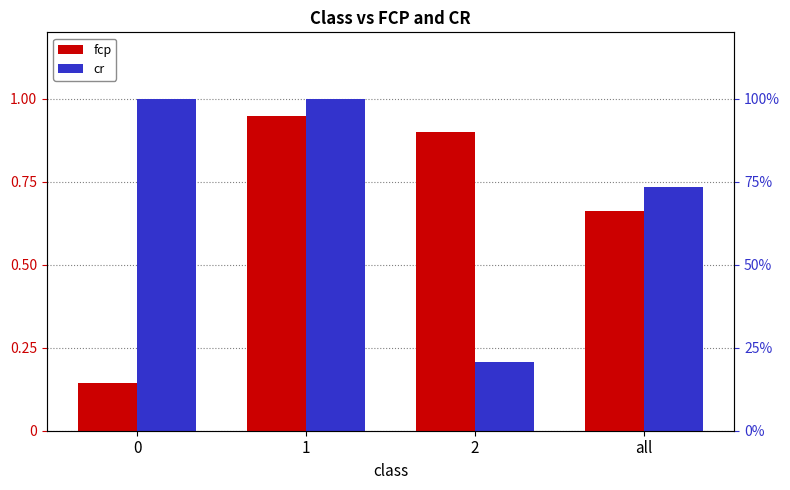

Is the value of fcp at all greater than the value of cr at 1?

No